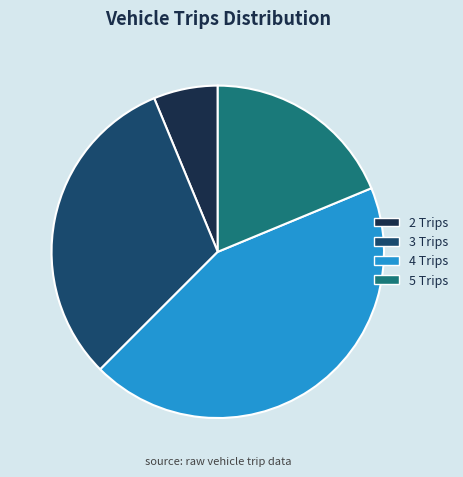

What is the smallest slice in the pie chart?

2 Trips